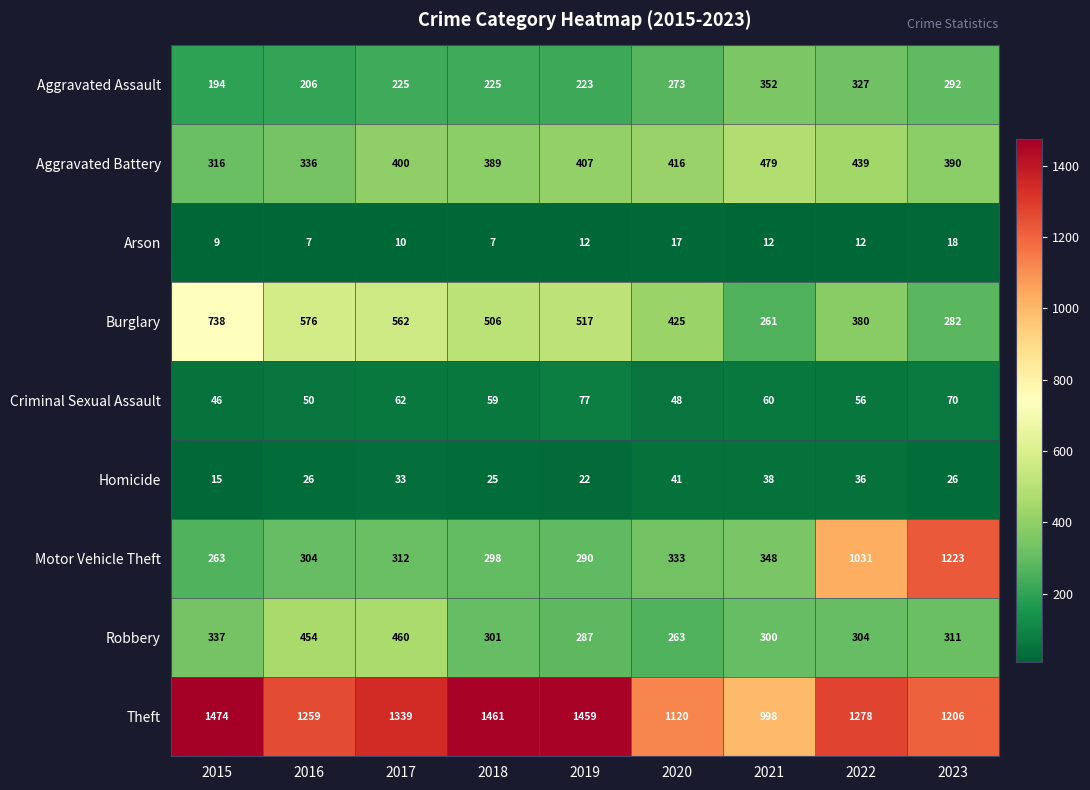

True or false: Motor Vehicle Theft has a value of 298 at 2018.

True